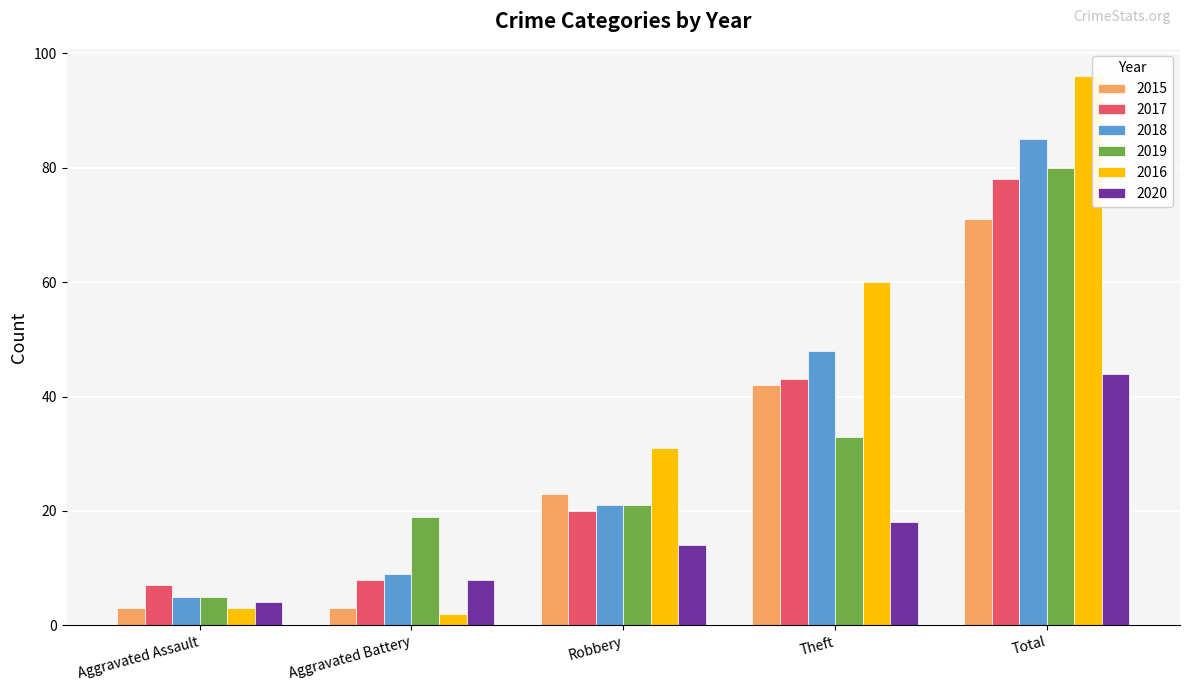

Read the 2020 value at Aggravated Assault.

4